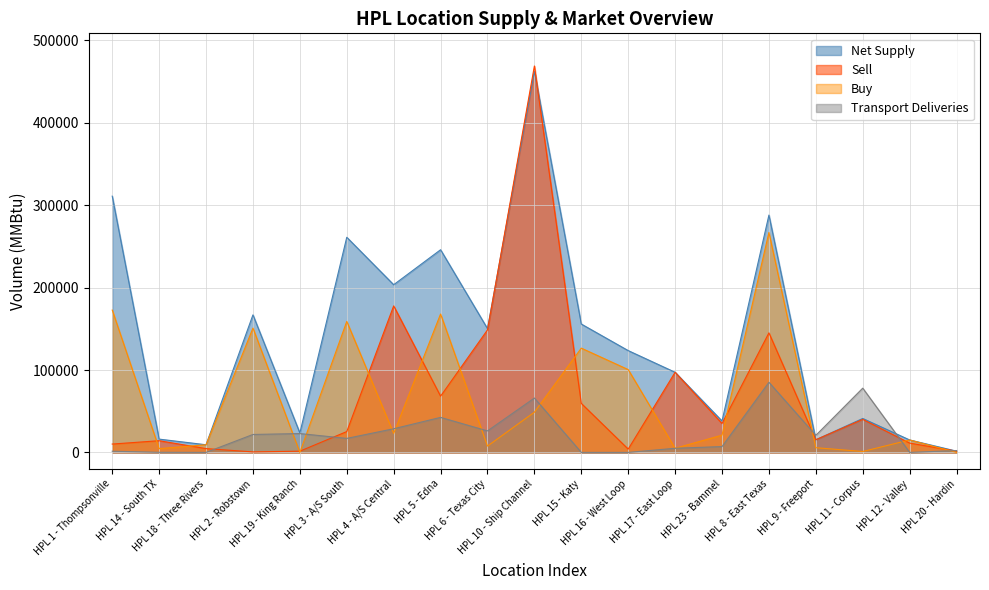

Does the chart display data point markers on the line(s)?

No